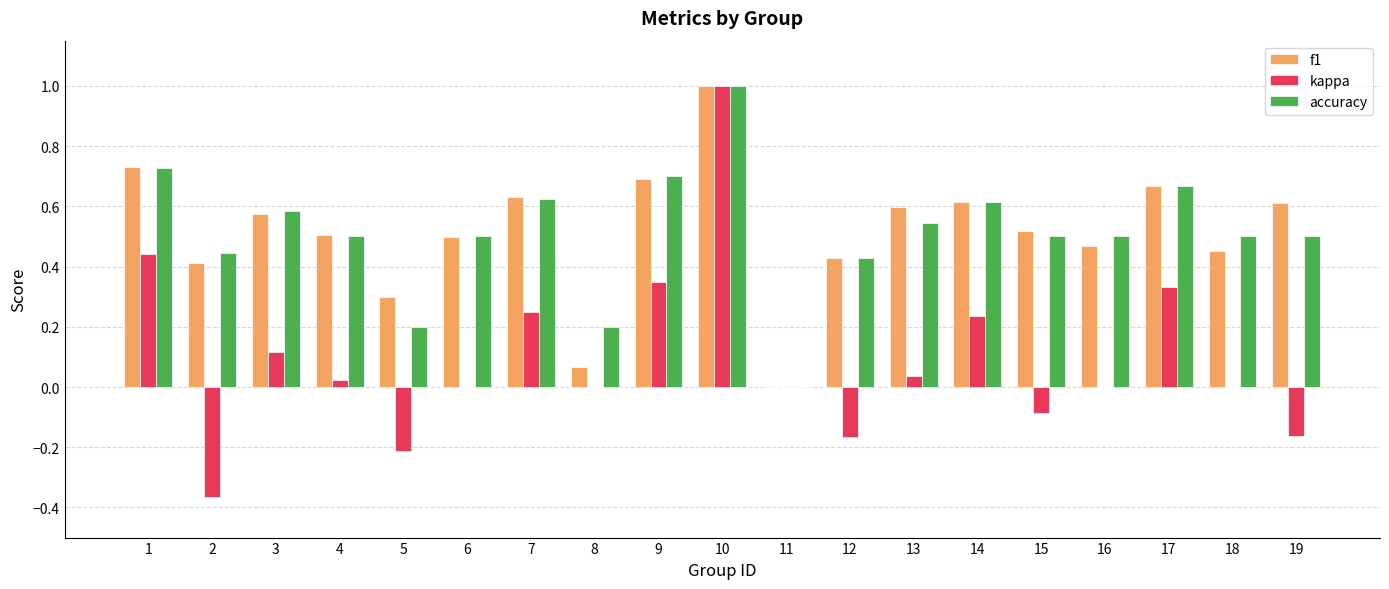

What is the sum of all accuracy values?

9.7